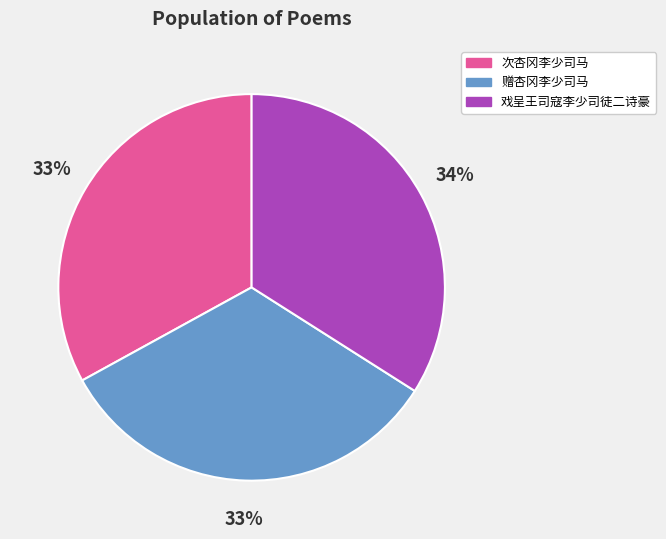

To the nearest percent, what percentage of the pie is 戏呈王司寇李少司徒二诗豪?

34%